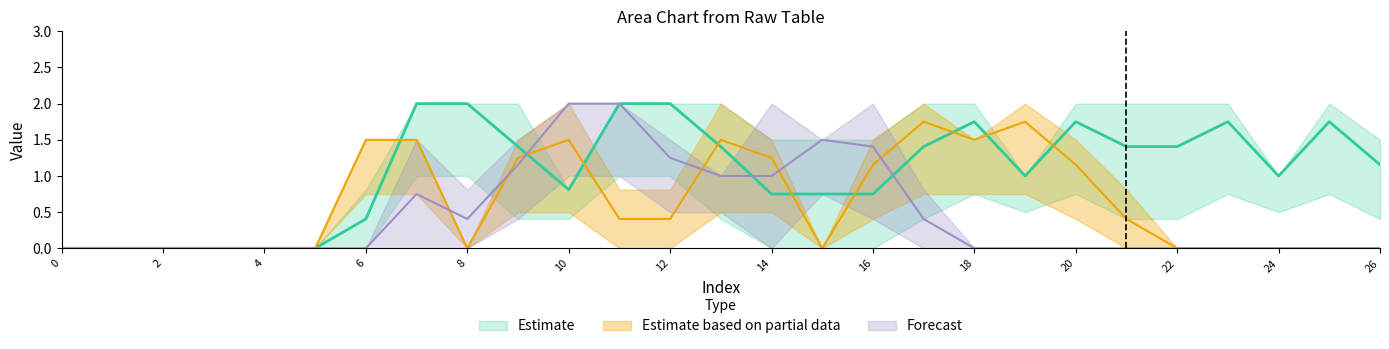

Reading left to right, what are all the values shown in this chart?

col_7: 0=0.0	1=0.0	2=0.0	3=0.0	4=0.0	5=0.0	6=0.0	7=0.0	8=0.8	9=1.5	10=2.0	11=2.0	12=1.0	13=1.0	14=2.0	15=1.5	16=0.8	17=0.0	18=0.0	19=0.0	20=0.0	21=0.0	22=0.0	23=0.0	24=0.0	25=0.0	26=0.0
col_11: 0=0.0	1=0.0	2=0.0	3=0.0	4=0.0	5=0.0	6=0.0	7=1.5	8=0.0	9=0.8	10=2.0	11=2.0	12=1.5	13=1.0	14=0.0	15=1.5	16=2.0	17=0.8	18=0.0	19=0.0	20=0.0	21=0.0	22=0.0	23=0.0	24=0.0	25=0.0	26=0.0
col_13: 0=0.0	1=0.0	2=0.0	3=0.0	4=0.0	5=0.0	6=1.5	7=1.5	8=0.0	9=1.0	10=1.0	11=0.0	12=0.8	13=2.0	14=1.5	15=0.0	16=1.5	17=2.0	18=1.5	19=1.5	20=0.8	21=0.0	22=0.0	23=0.0	24=0.0	25=0.0	26=0.0
col_14: 0=0.0	1=0.0	2=0.0	3=0.0	4=0.0	5=0.0	6=1.5	7=1.5	8=0.0	9=1.5	10=2.0	11=0.8	12=0.0	13=1.0	14=1.0	15=0.0	16=0.8	17=1.5	18=1.5	19=2.0	20=1.5	21=0.8	22=0.0	23=0.0	24=0.0	25=0.0	26=0.0
col_19: 0=0.0	1=0.0	2=0.0	3=0.0	4=0.0	5=0.0	6=0.0	7=2.0	8=2.0	9=2.0	10=0.8	11=2.0	12=2.0	13=2.0	14=1.5	15=1.5	16=1.5	17=2.0	18=2.0	19=1.0	20=1.5	21=0.8	22=0.8	23=1.5	24=1.0	25=2.0	26=1.5
col_20: 0=0.0	1=0.0	2=0.0	3=0.0	4=0.0	5=0.0	6=0.8	7=2.0	8=2.0	9=0.8	10=0.8	11=2.0	12=2.0	13=0.8	14=0.0	15=0.0	16=0.0	17=0.8	18=1.5	19=1.0	20=2.0	21=2.0	22=2.0	23=2.0	24=1.0	25=1.5	26=0.8